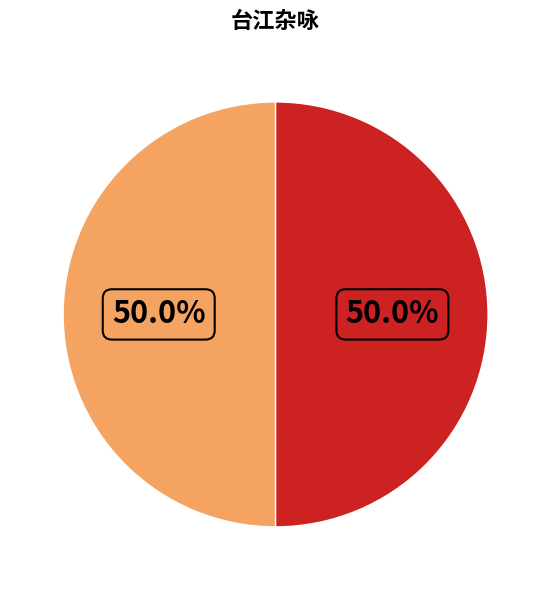

How many segments does this pie chart have?

2